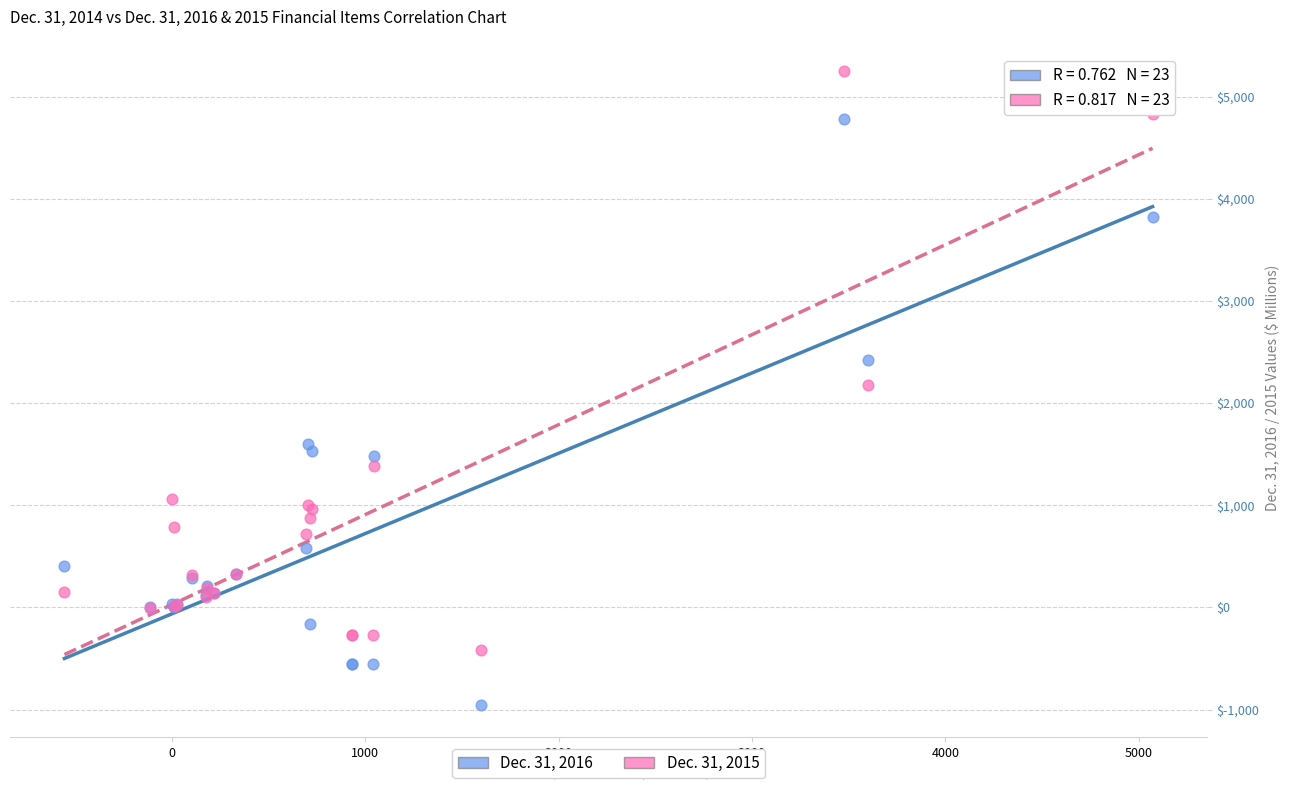

Which series contains the lowest Y value?

Dec. 31, 2016